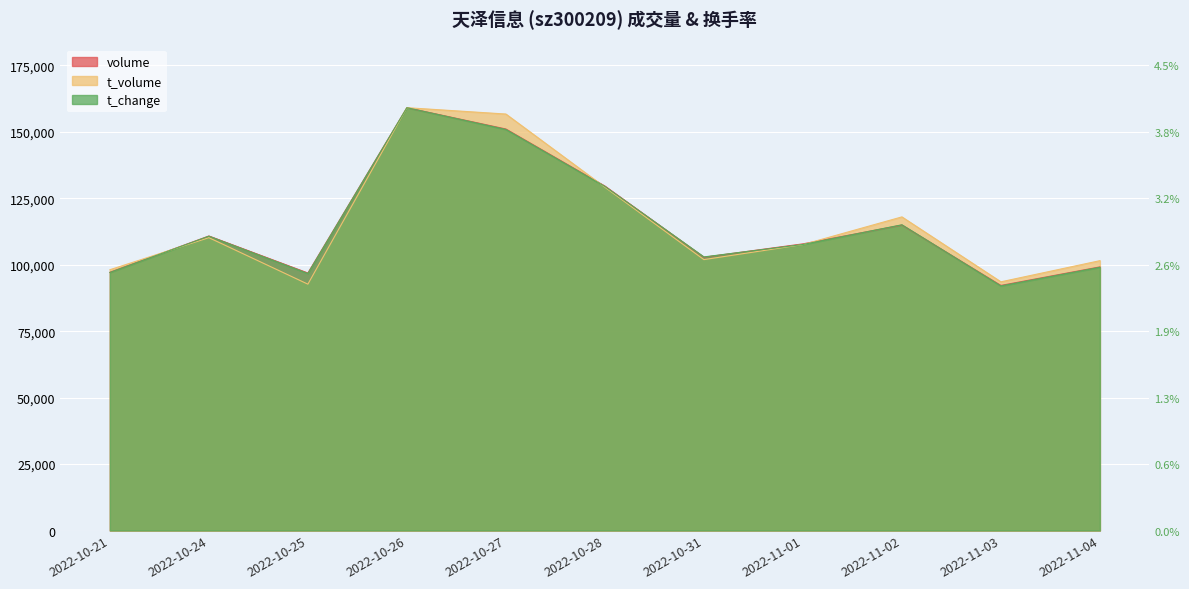

At which category is the sum across all series the highest?

2022-10-26